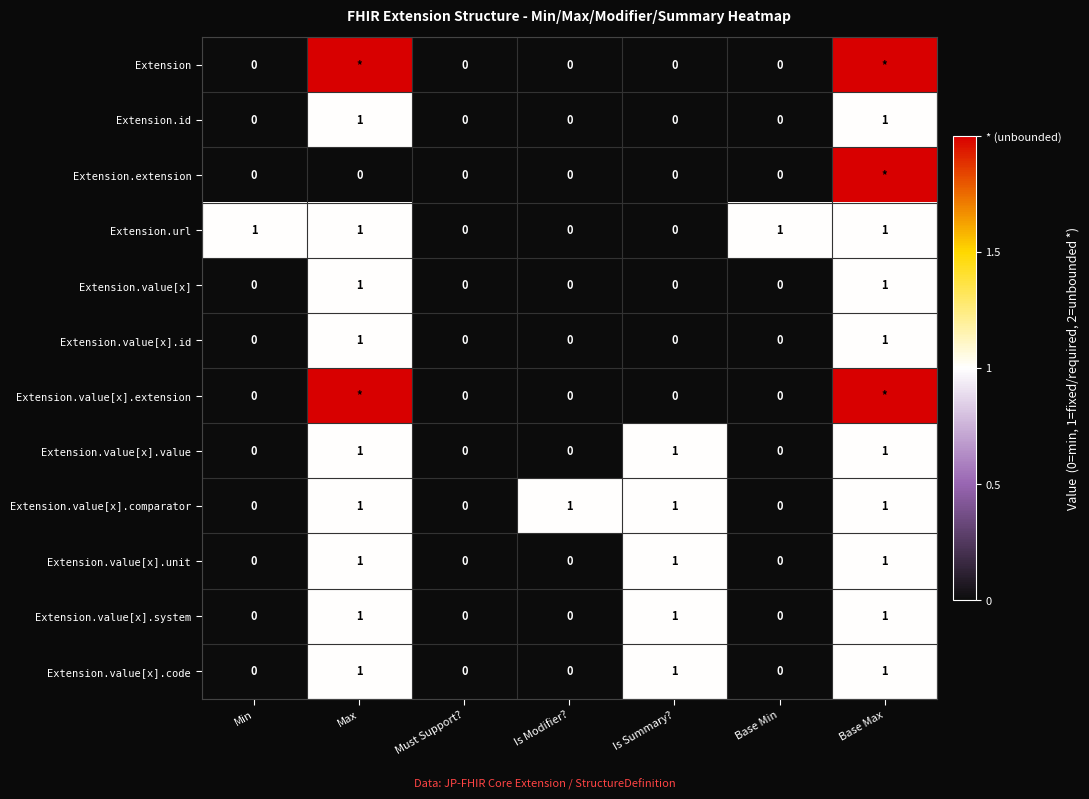

Is the value of Extension.value[x].code at Max greater than the value of Extension.value[x].extension at Min?

Yes